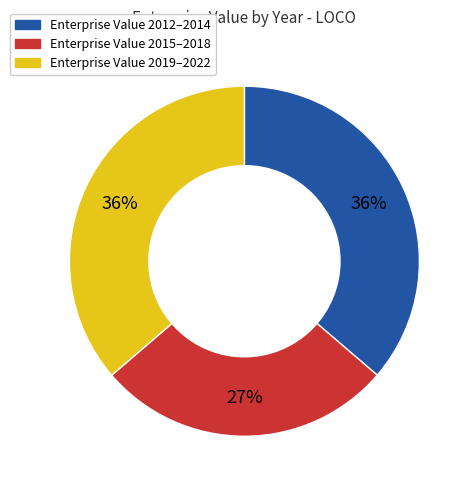

Is there a majority slice in this chart?

No